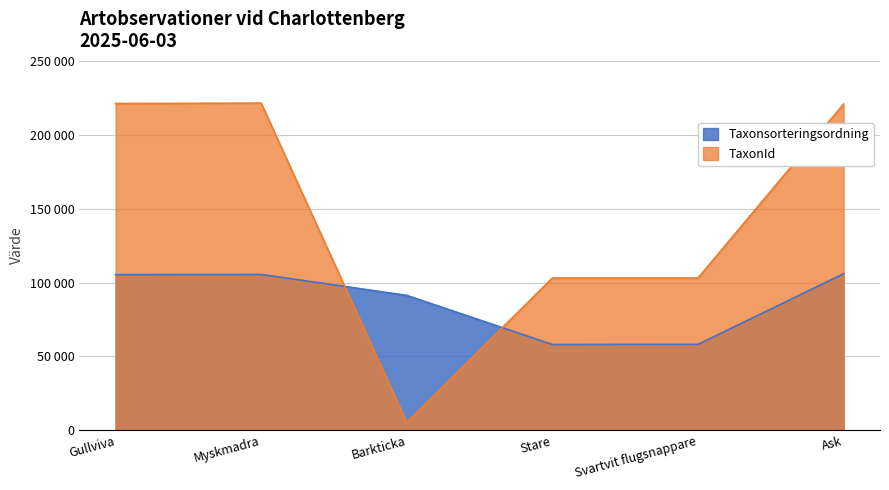

Between Ask and Stare, which is larger?

Ask